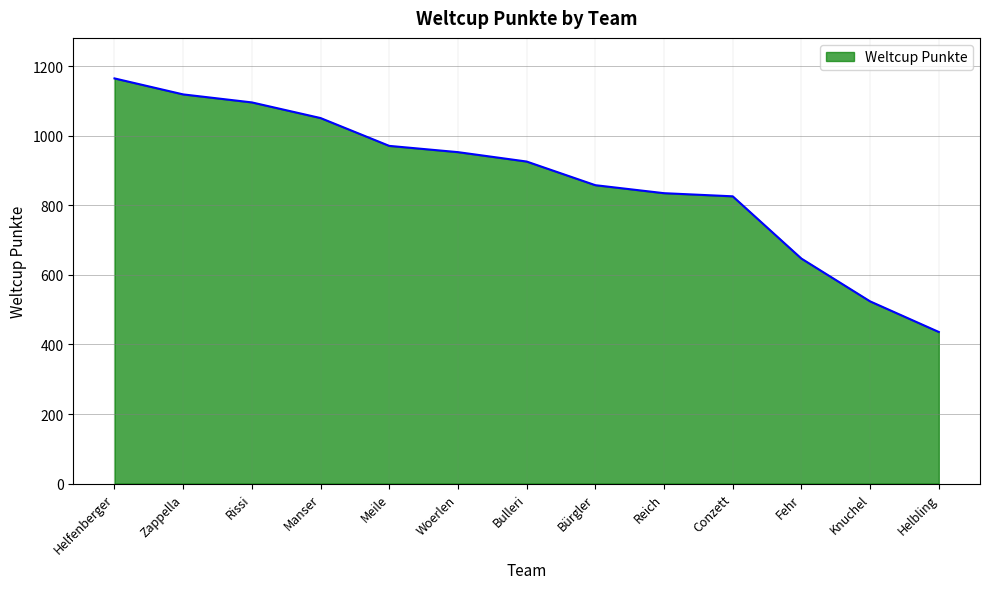

Reading left to right, extract all data points from this chart.

1165	1119	1096	1051	971	953	926	858	835	826	647	524	436